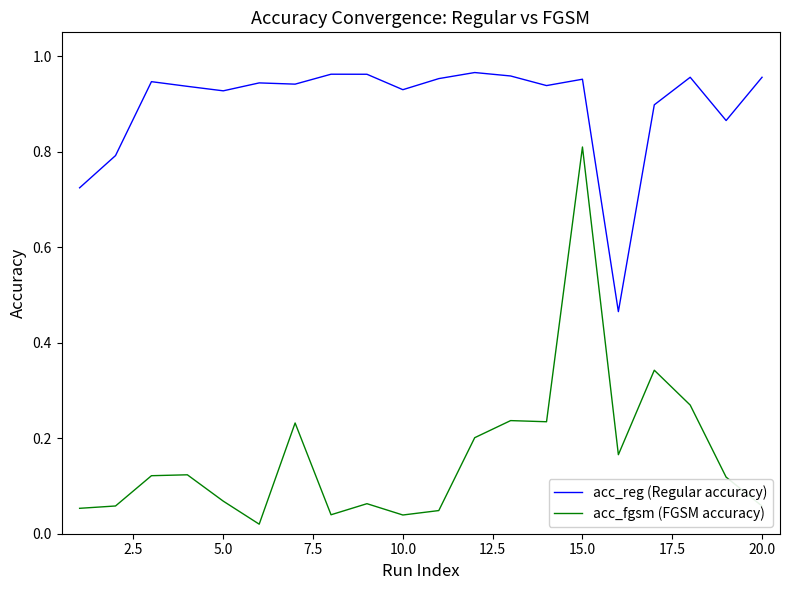

Which series has the widest spread of values?

acc_fgsm (FGSM accuracy)